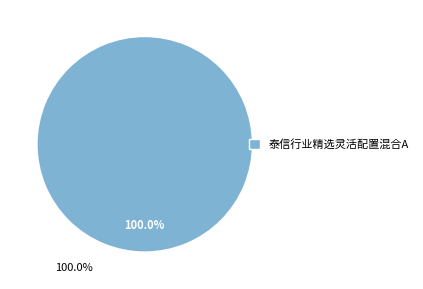

Rank the categories by value from highest to lowest.

泰信行业精选灵活配置混合A